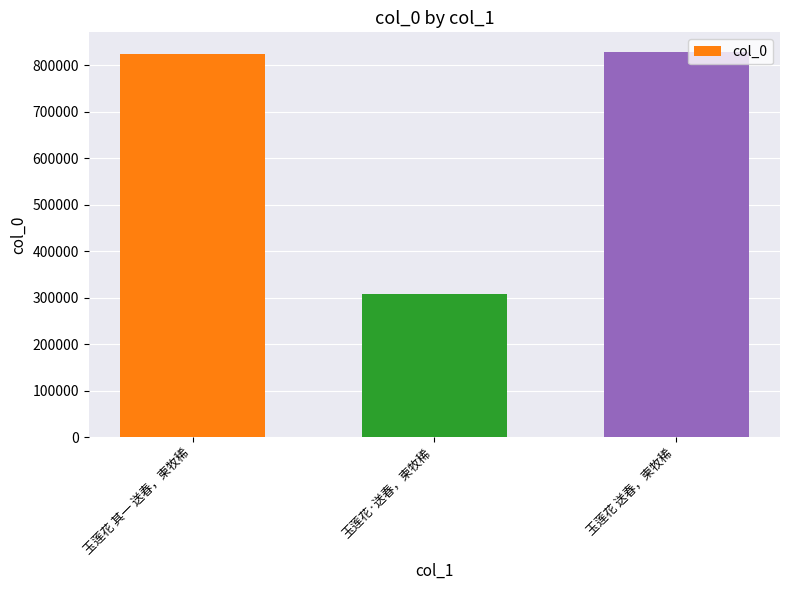

Where is the data nearest to the value 568535?

玉莲花 其一 送春，柬牧稀